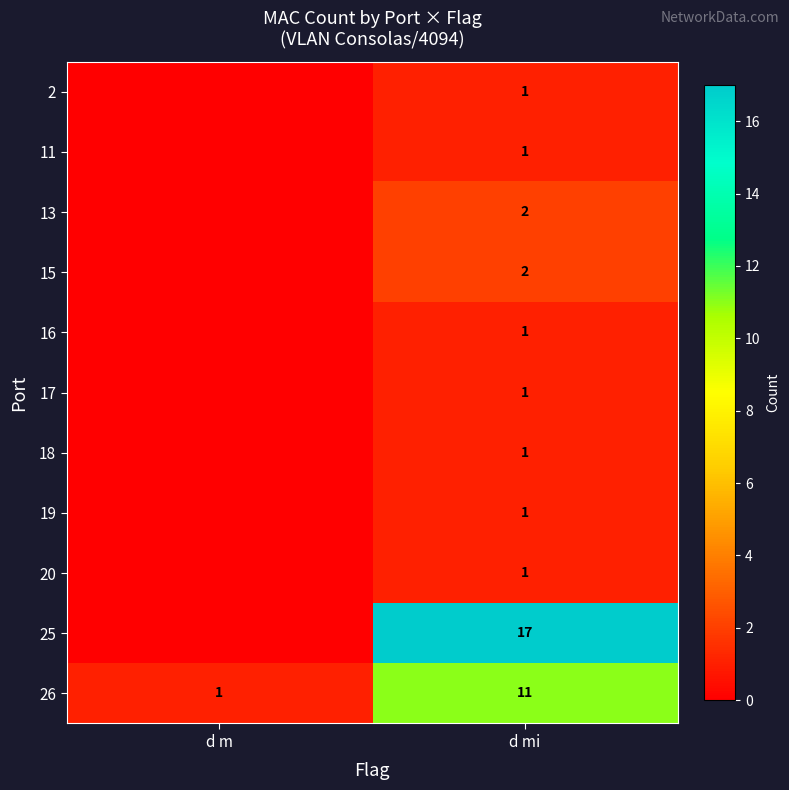

The 25 series shows 17 at d mi. True or false?

True